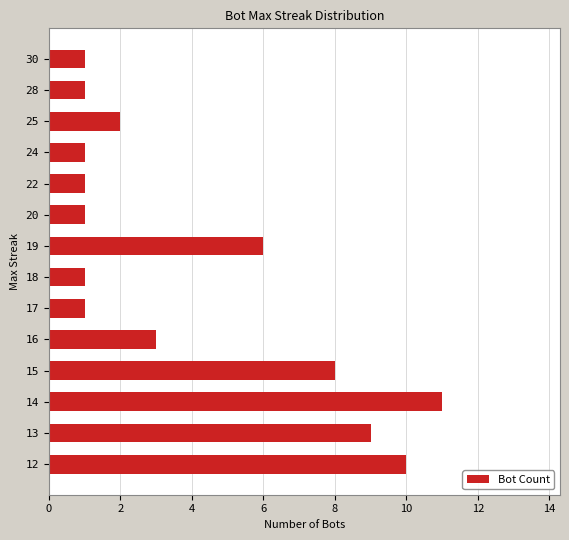

What is the difference between the maximum and minimum values?

10